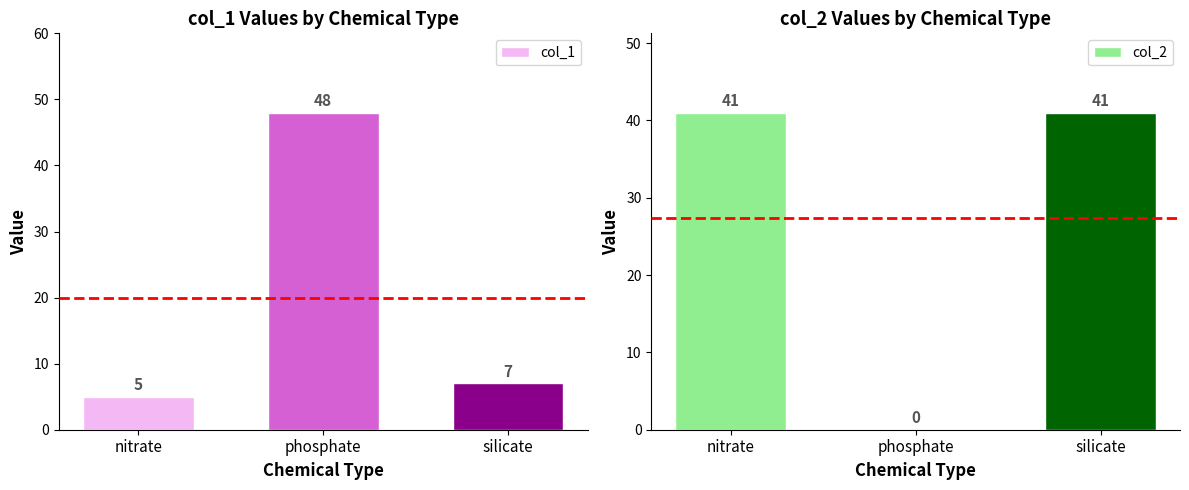

How many col_2 values are between 0 and 41?

3